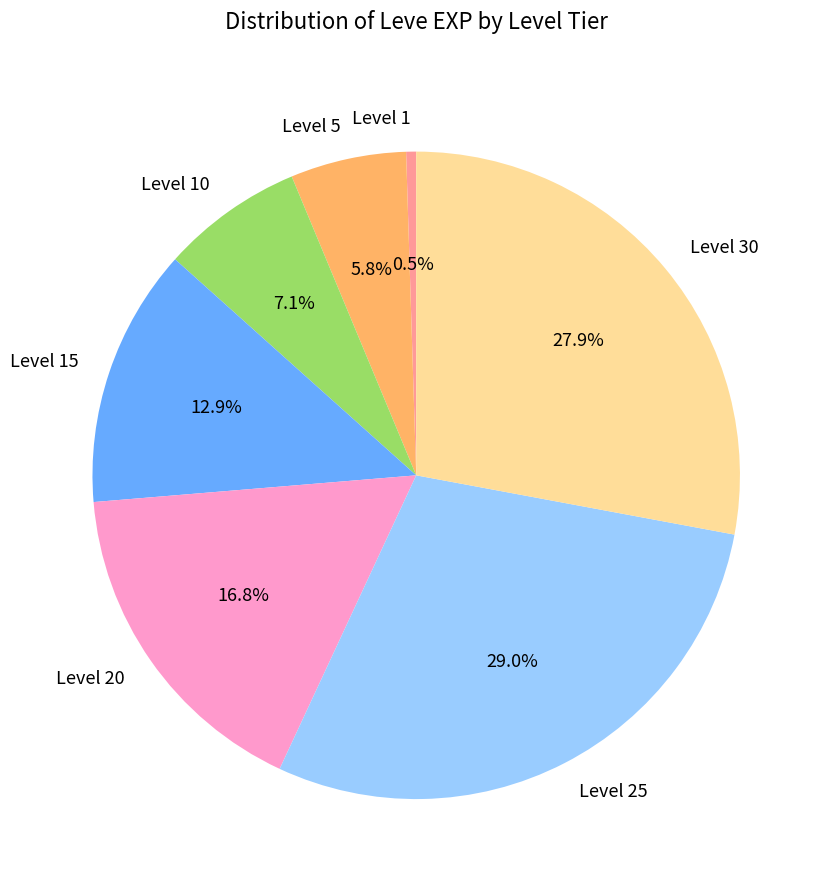

Is Level 1 the majority of the pie?

No